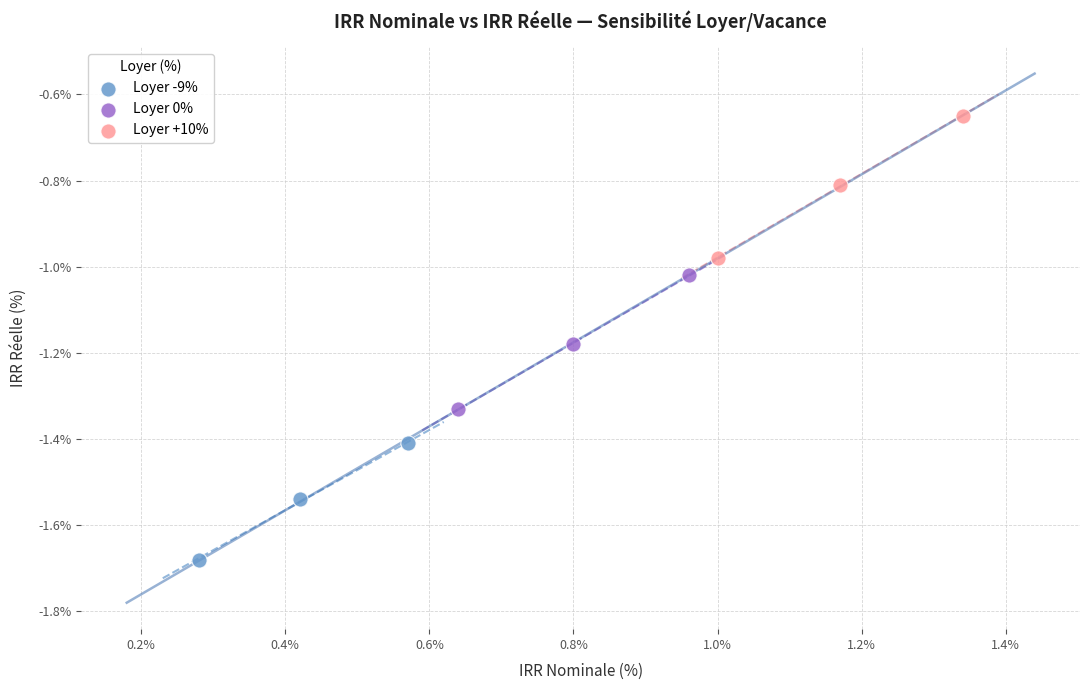

Which series reaches the maximum Y coordinate?

Loyer +10%